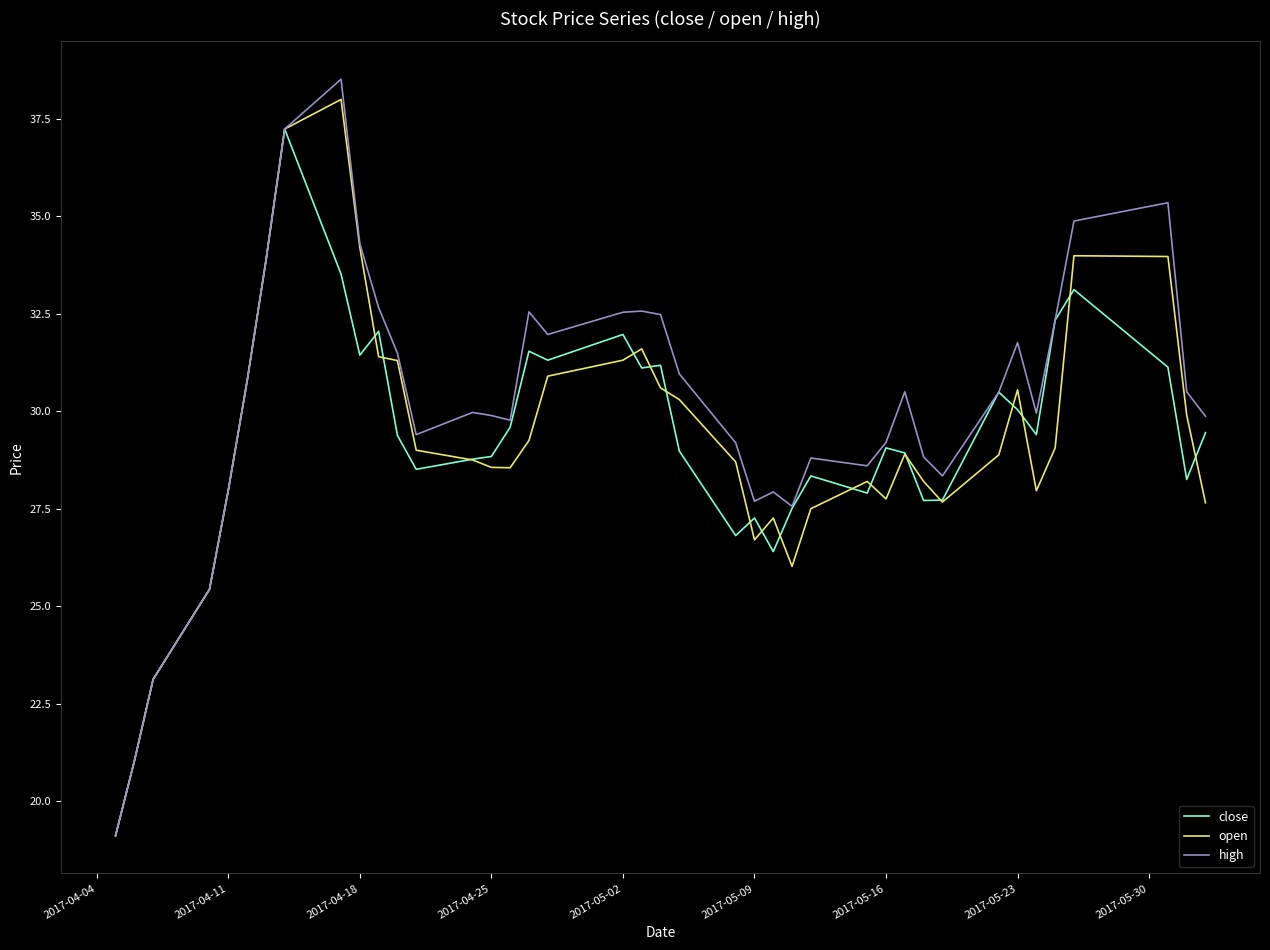

At how many categories does at least one series exceed 26?

36